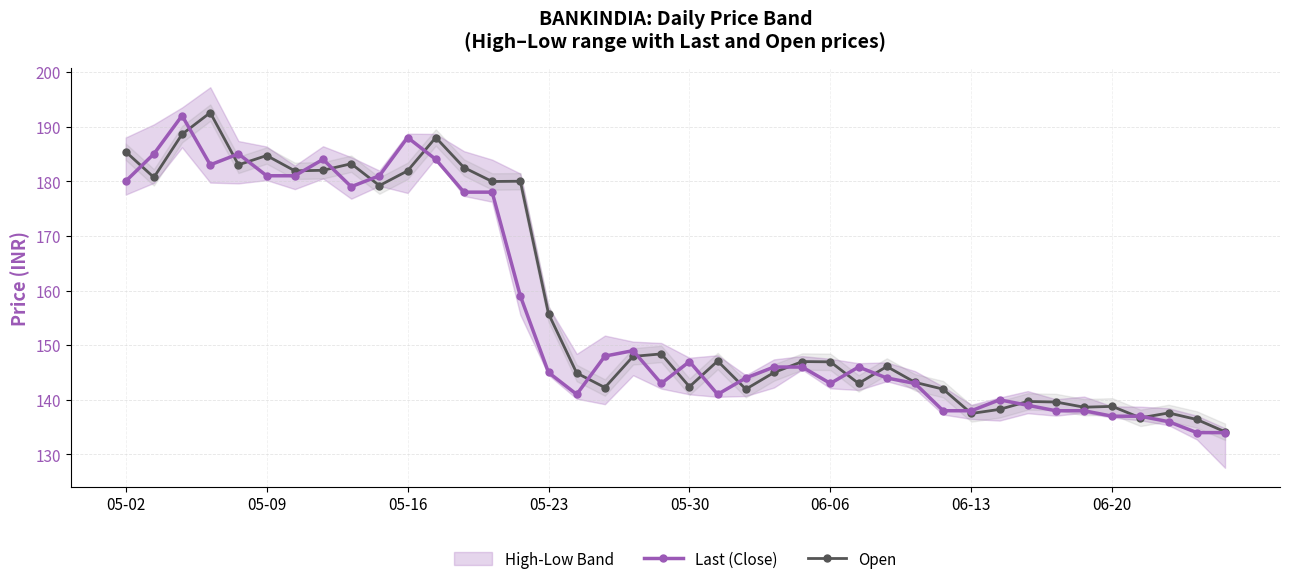

At which label is Open closest to 163?

05-23